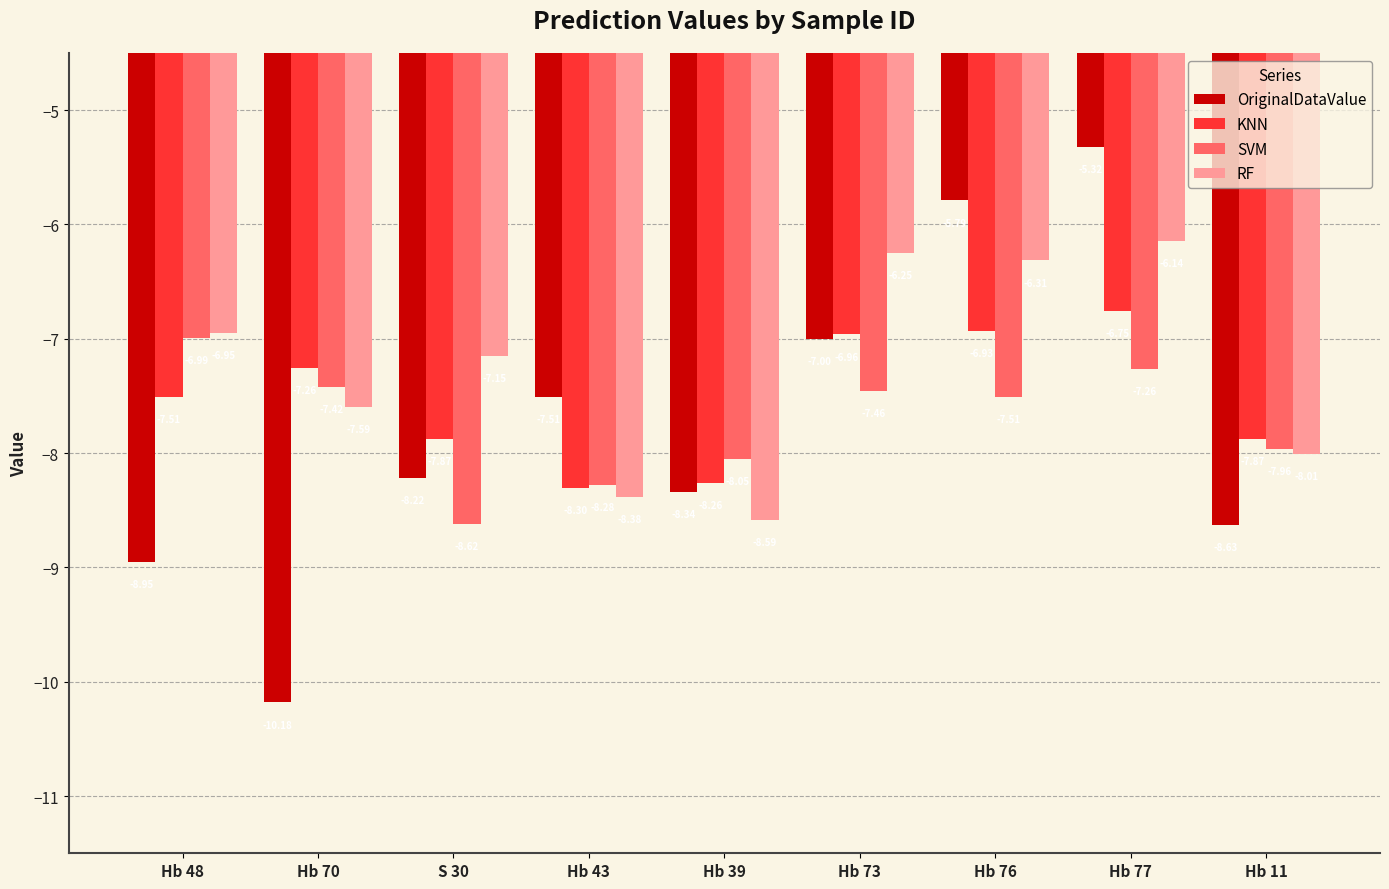

How many bars are there in total?

36